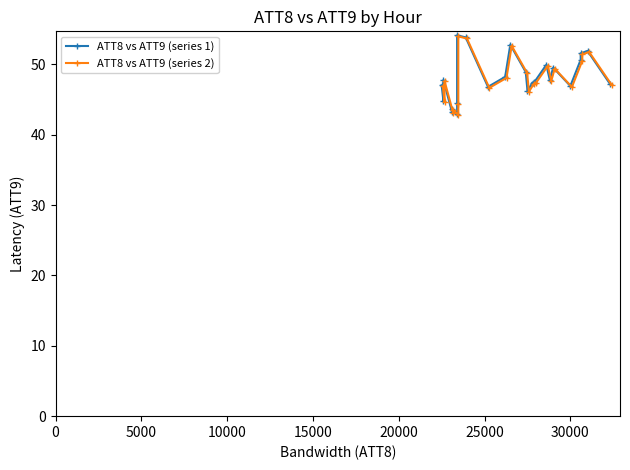

True or false: ATT8 vs ATT9 (series 1) and ATT8 vs ATT9 (series 2) intersect in this chart.

False